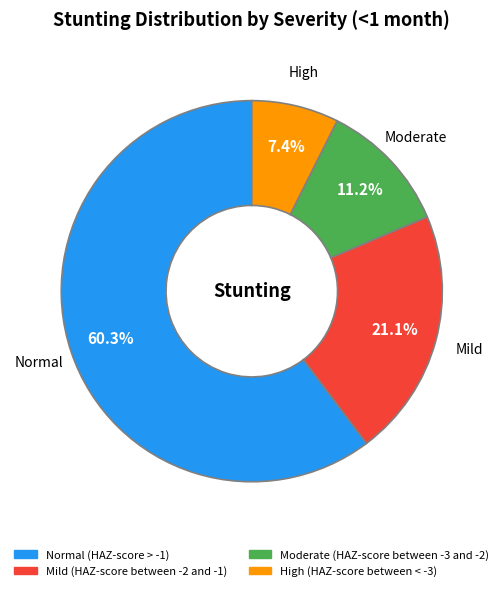

Rank the categories by value from lowest to highest.

High (HAZ-score between < -3), Moderate (HAZ-score between -3 and -2), Mild (HAZ-score between -2 and -1), Normal (HAZ-score > -1)